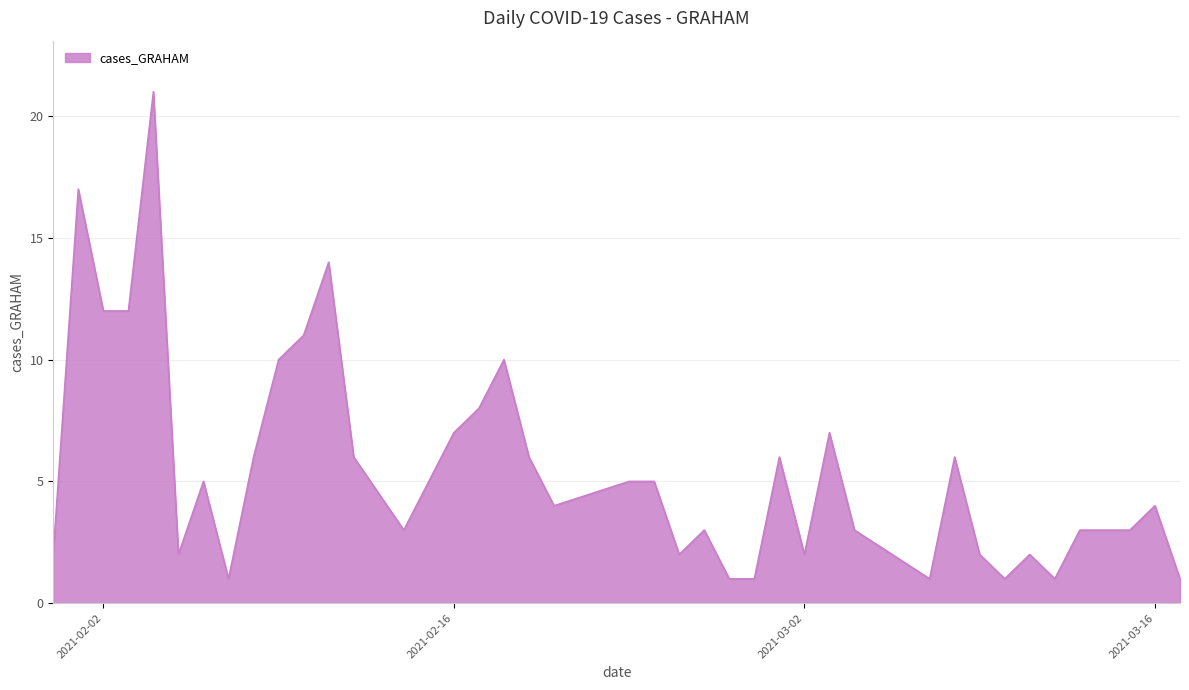

What is the difference between the maximum and minimum values?

20